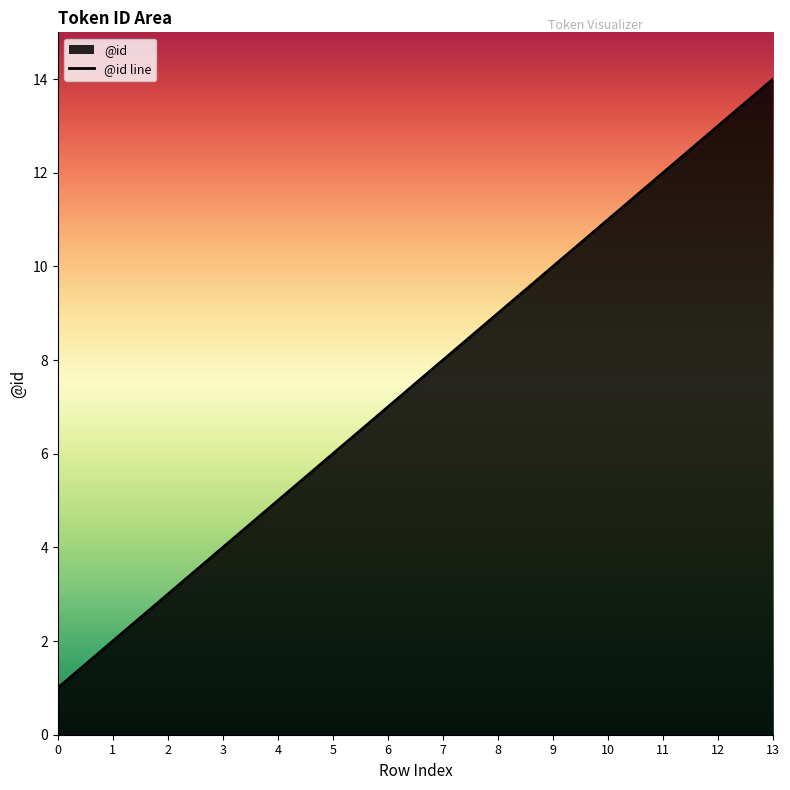

How many data points are less than 8?

7